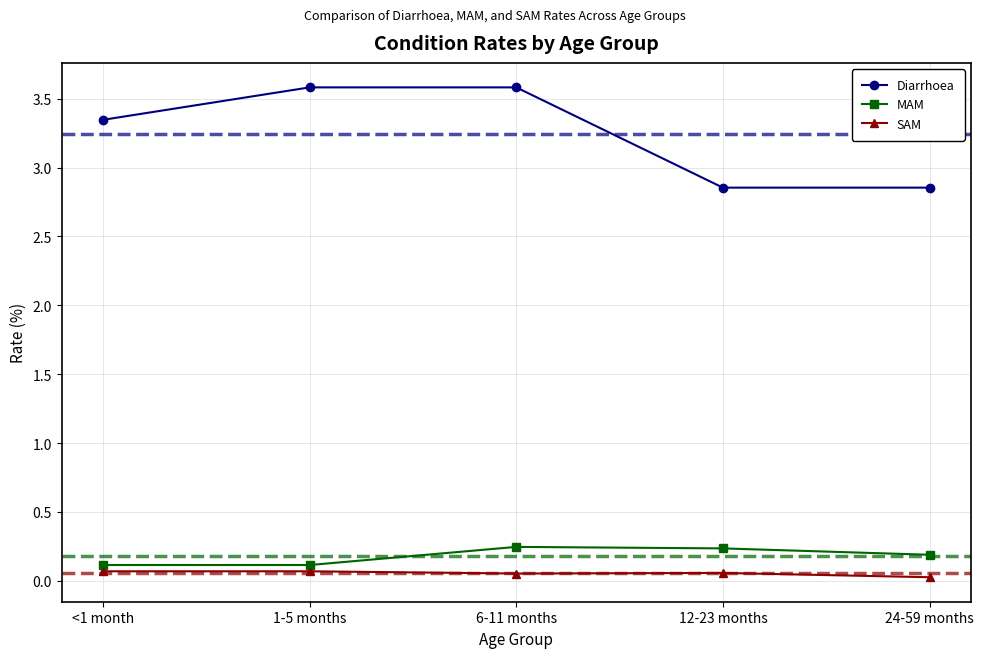

What is the maximum value shown in the chart?

3.6